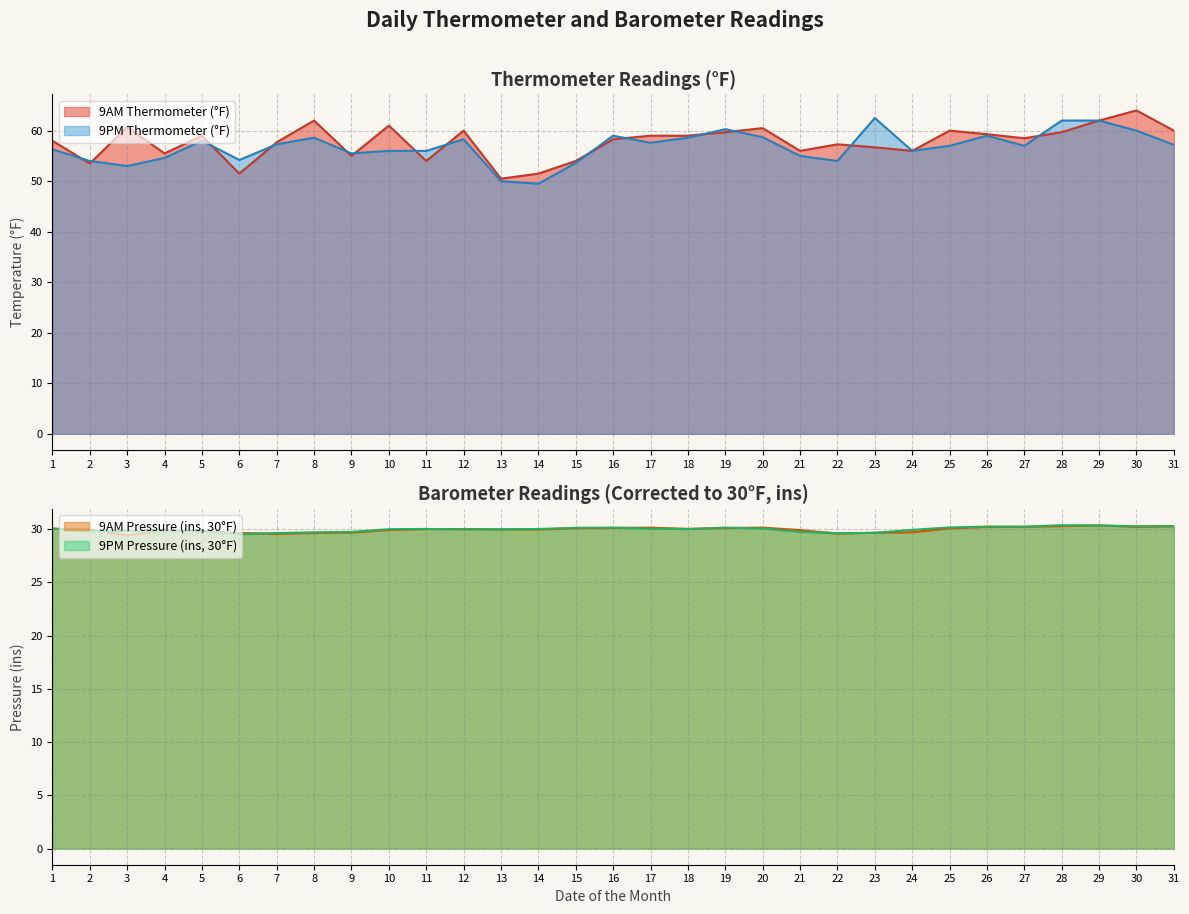

What is the difference between the maximum and minimum values in the 9PM Thermometer series?

13.0